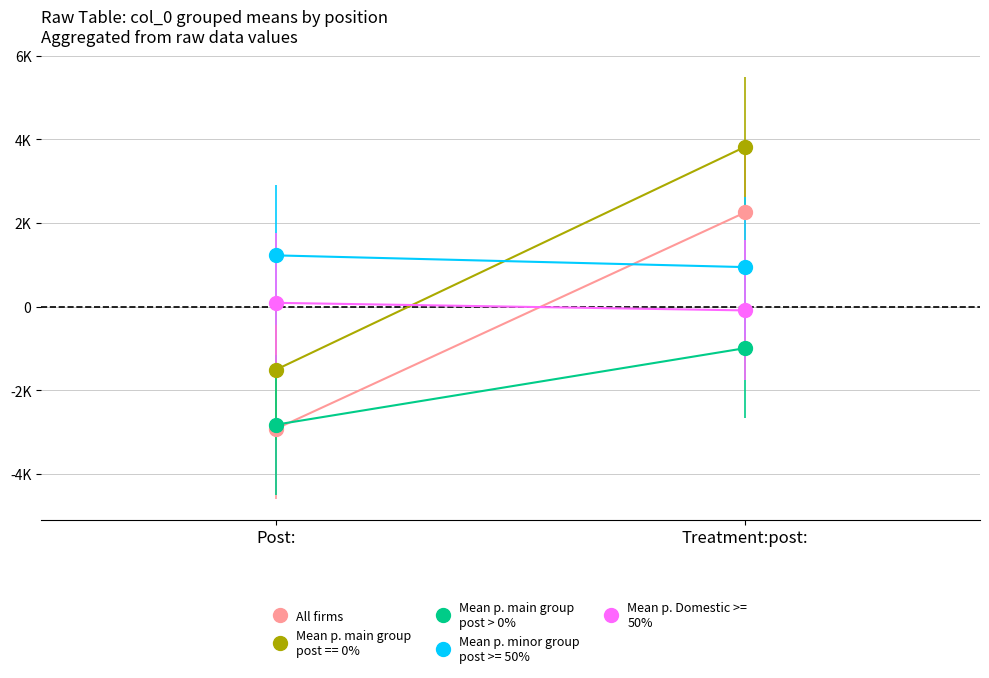

What are all the series names shown in the legend?

All firms, Mean p. main group
post > 0%